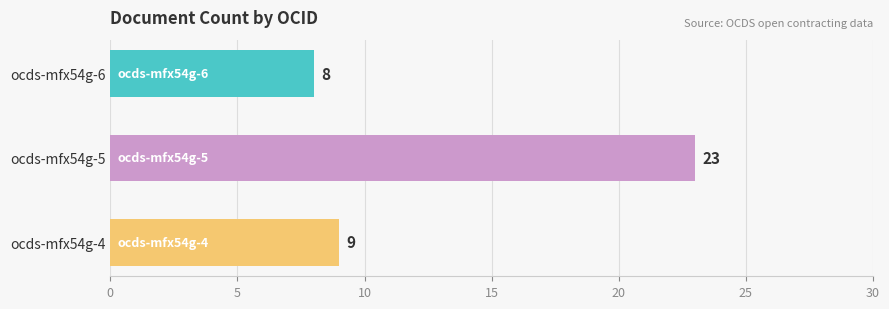

Is it true that the value at ocds-mfx54g-5 is 23?

True